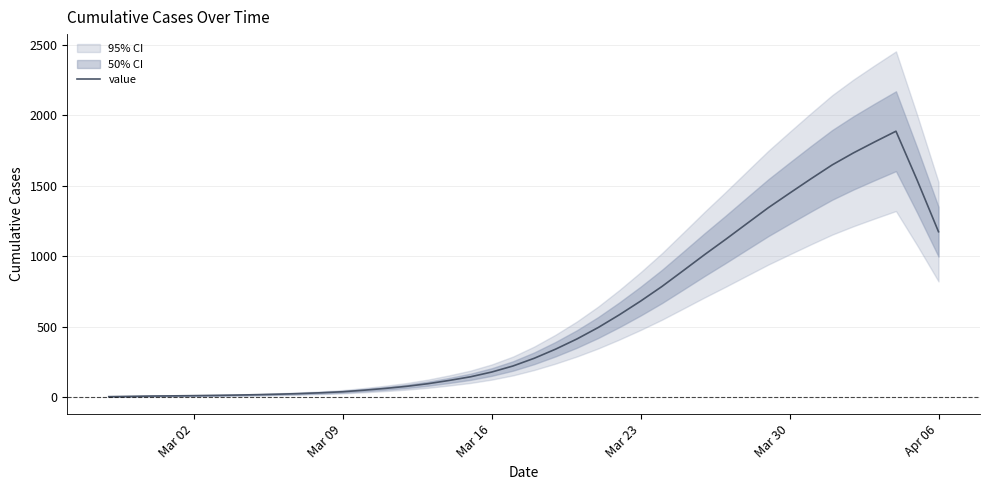

Read the value at Mar 23.

682.8